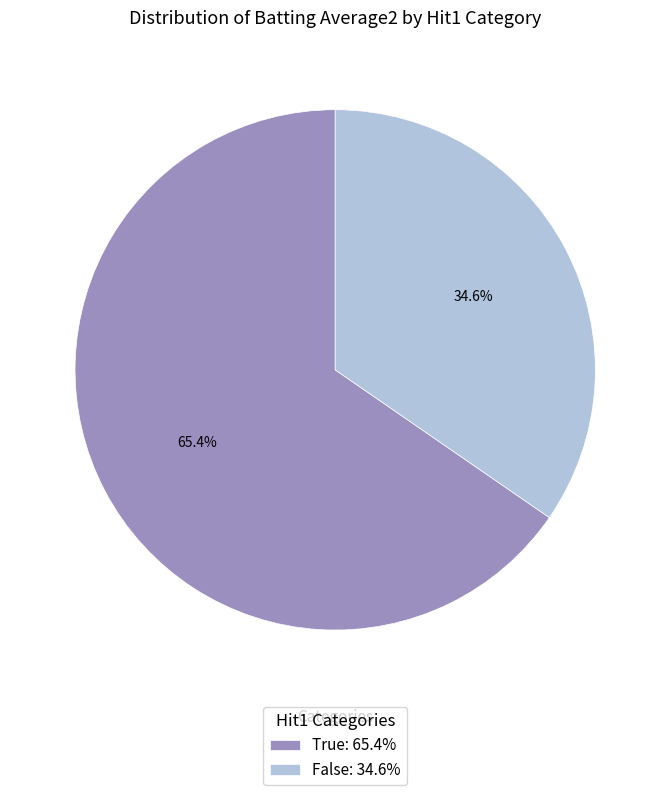

Does any single category account for the majority?

Yes